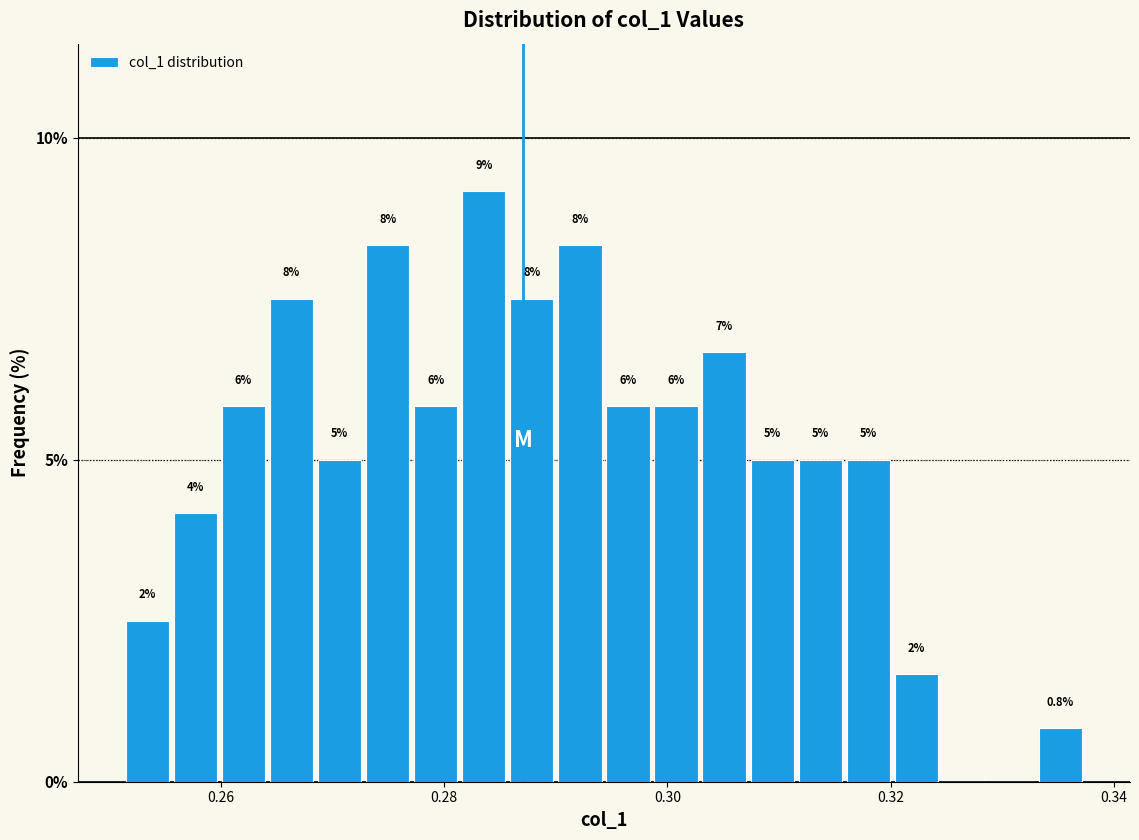

Read against the x-axis, roughly where is the centre of the tallest bar?

0.284